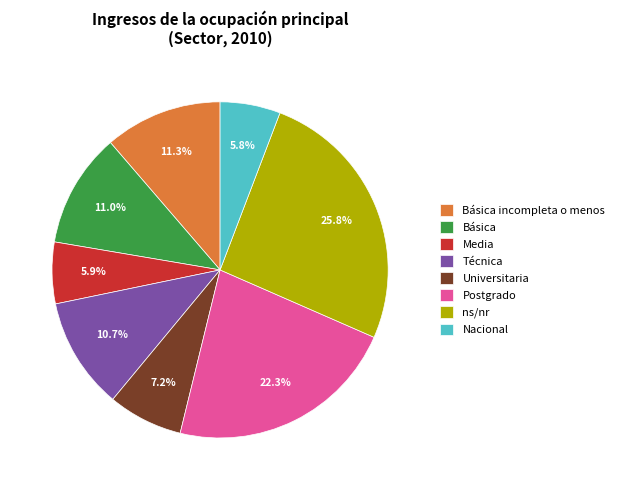

Which category has the biggest portion of the pie?

ns/nr